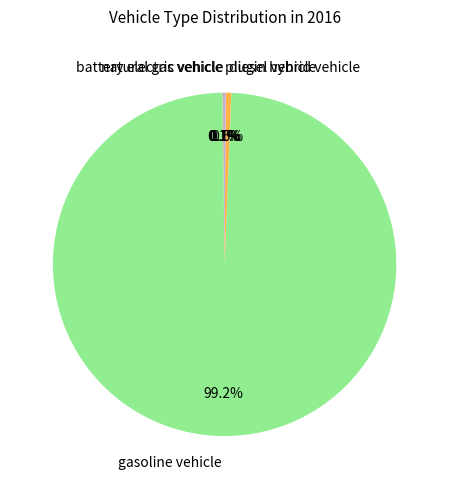

Is there a majority slice in this chart?

Yes